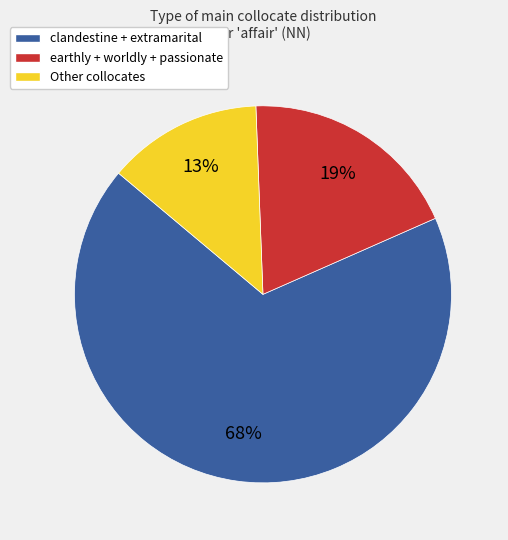

To the nearest percent, what portion does Other collocates represent?

13%